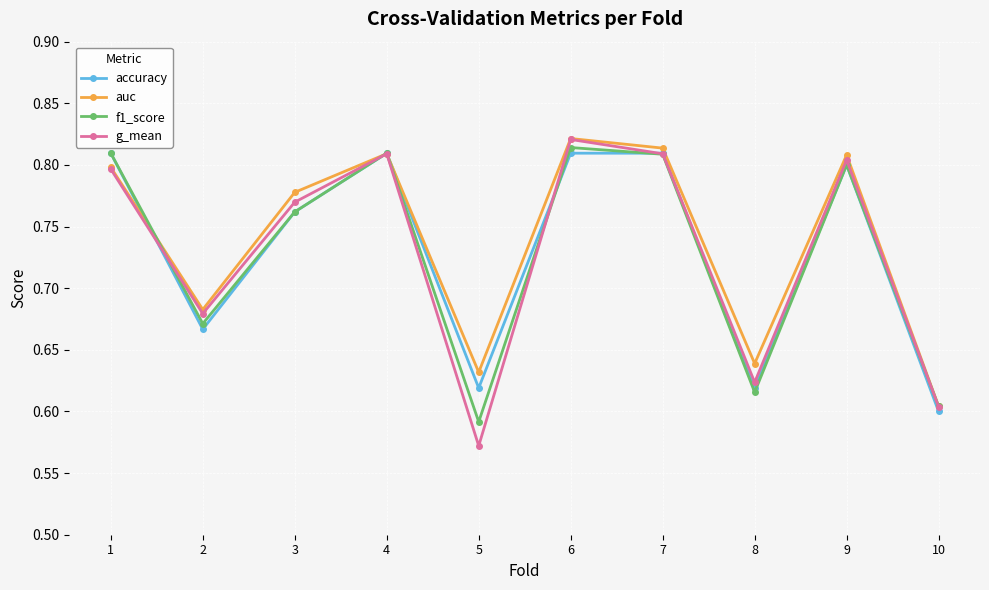

Count the accuracy values in the range 0 to 1.

10